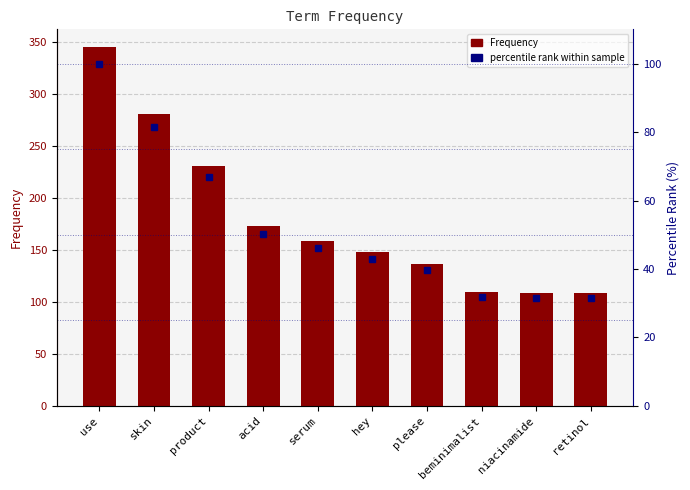

At which label is Frequency closest to 227?

product